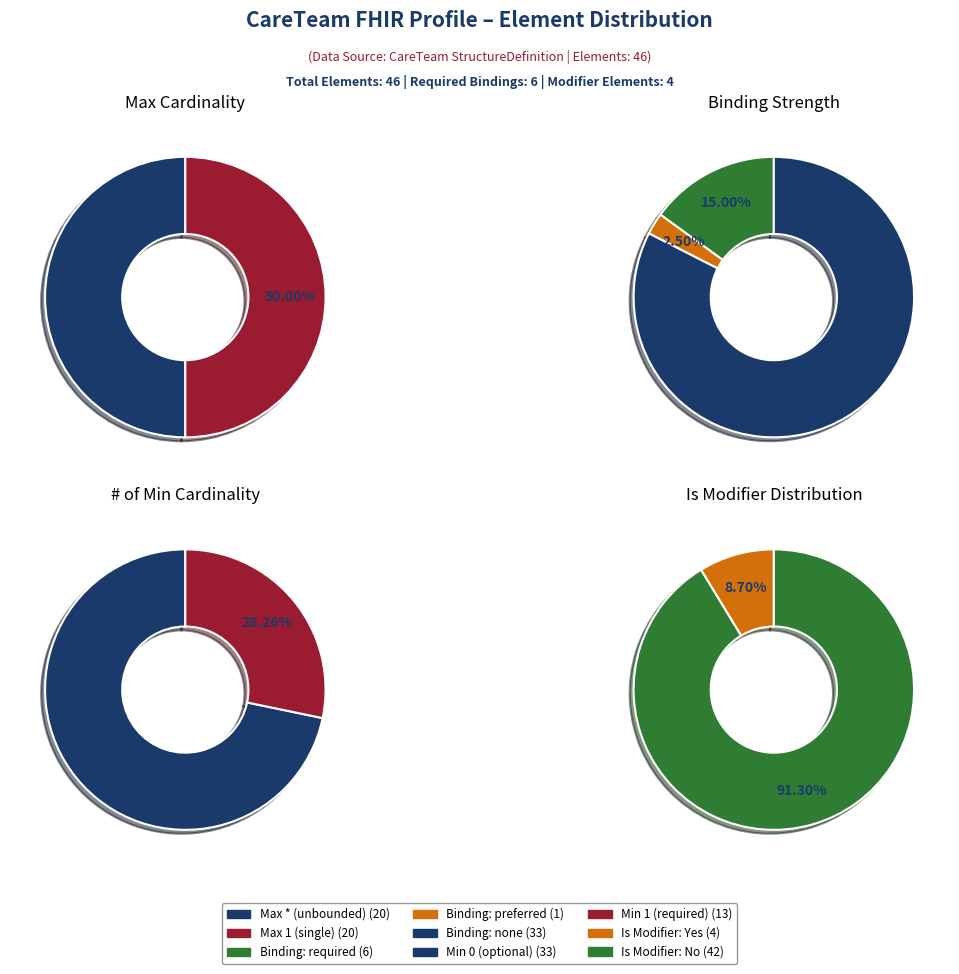

What percentage is NOT represented by 8?

100.0%